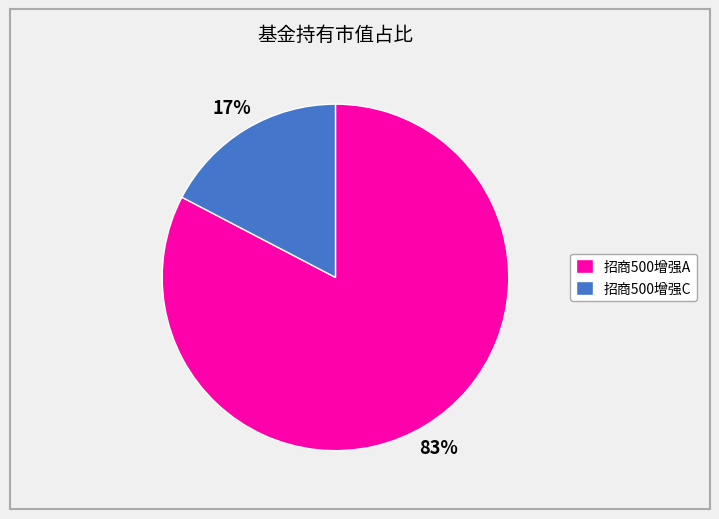

How many slices are in this pie chart?

2